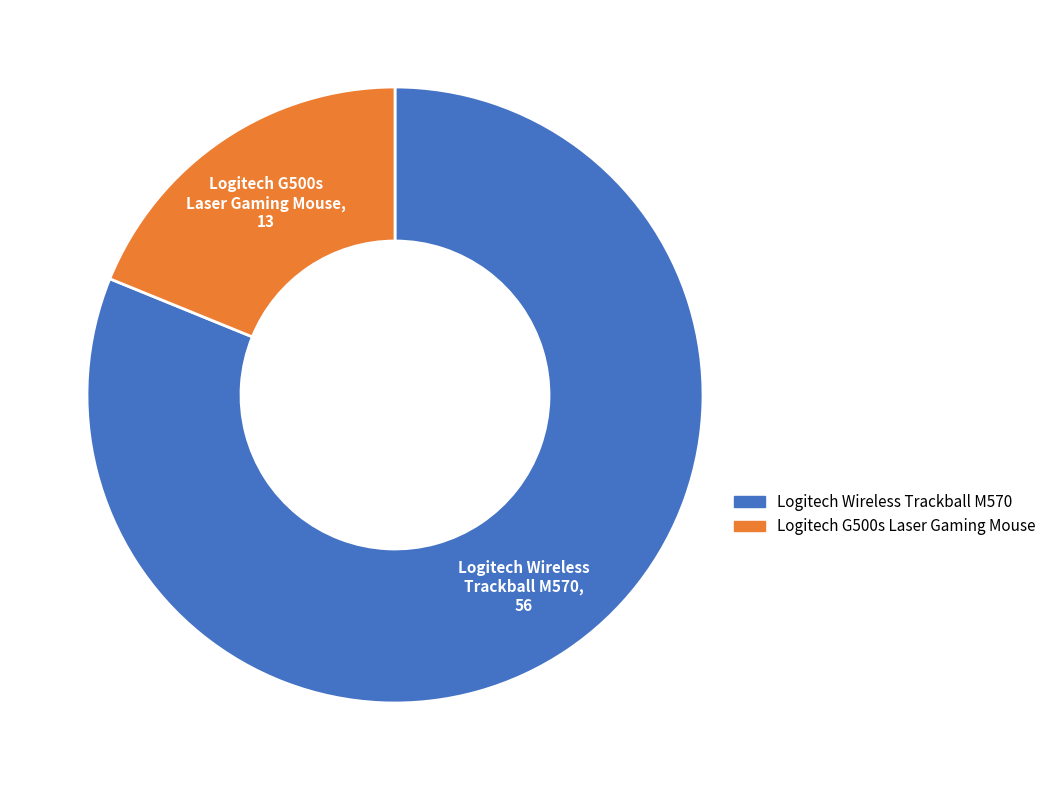

Combined, do Logitech G500s Laser Gaming Mouse and Logitech Wireless Trackball M570 account for over 50%?

Yes